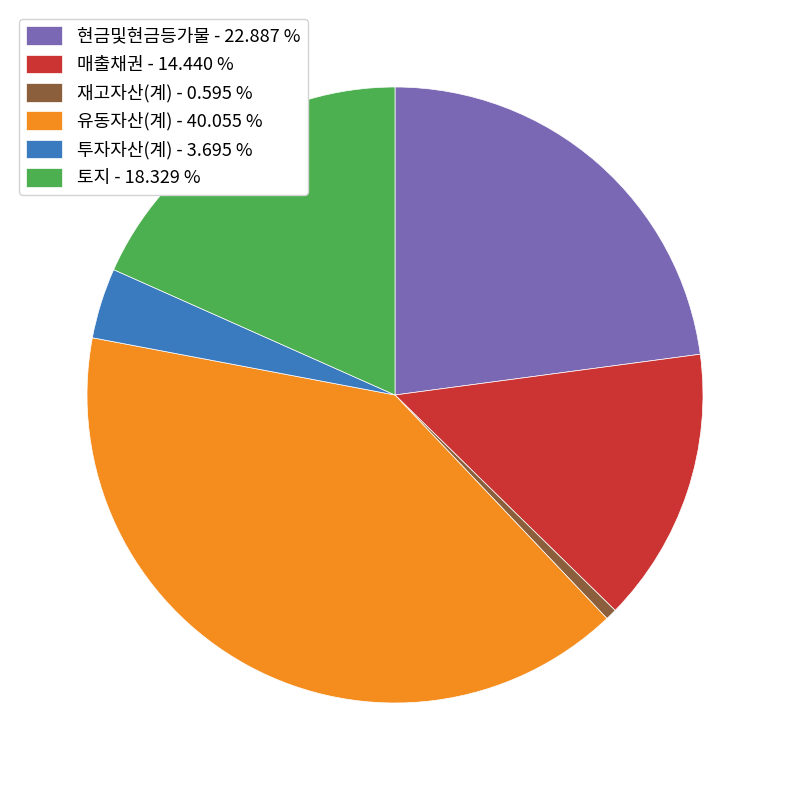

Combined, do 재고자산(계) - 0.595 % and 현금및현금등가물 - 22.887 % account for over 50%?

No